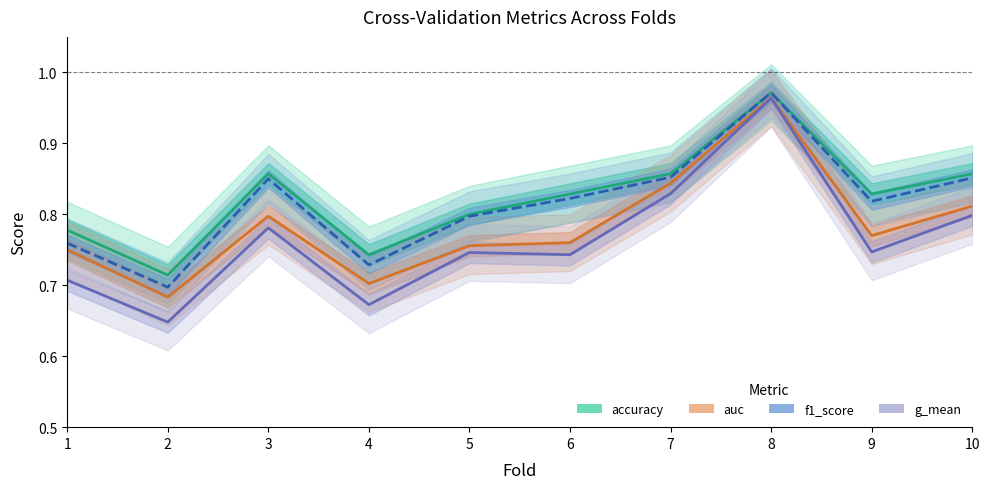

What is the smallest value displayed?

0.6